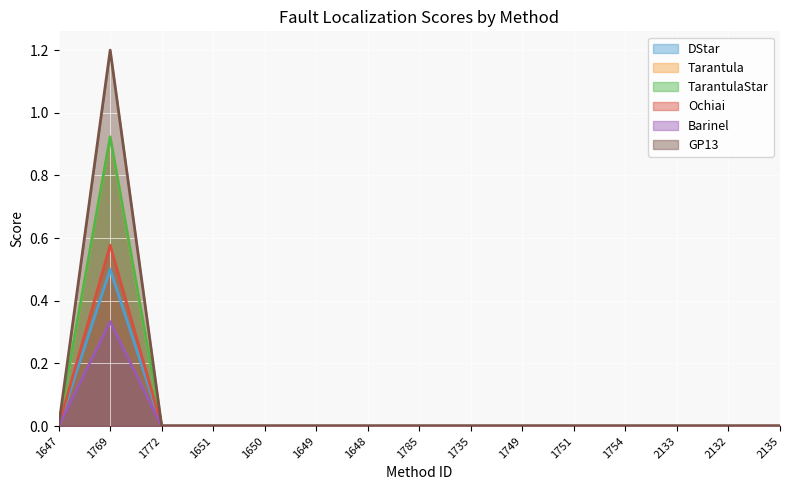

Which category has the highest value in the Barinel series?

1769